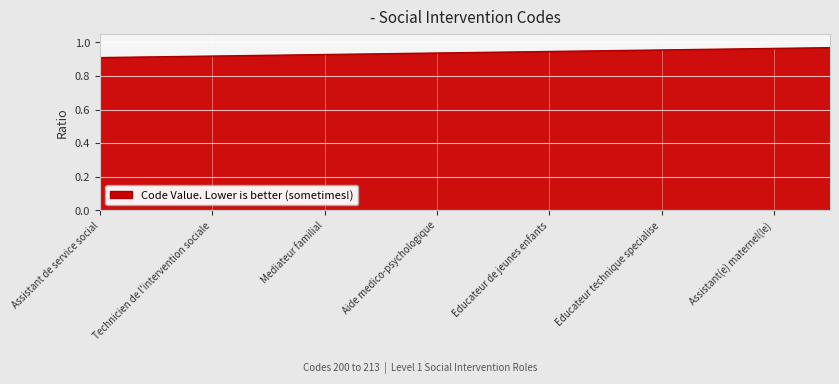

How many lines are shown in the chart?

1